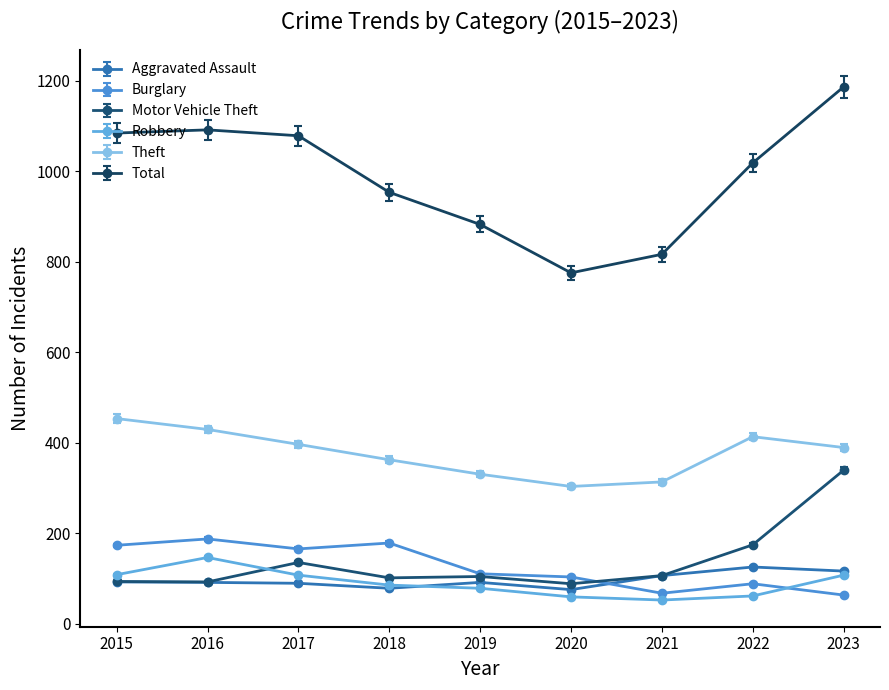

True or false: Robbery has a value of 223 at 2016.

False